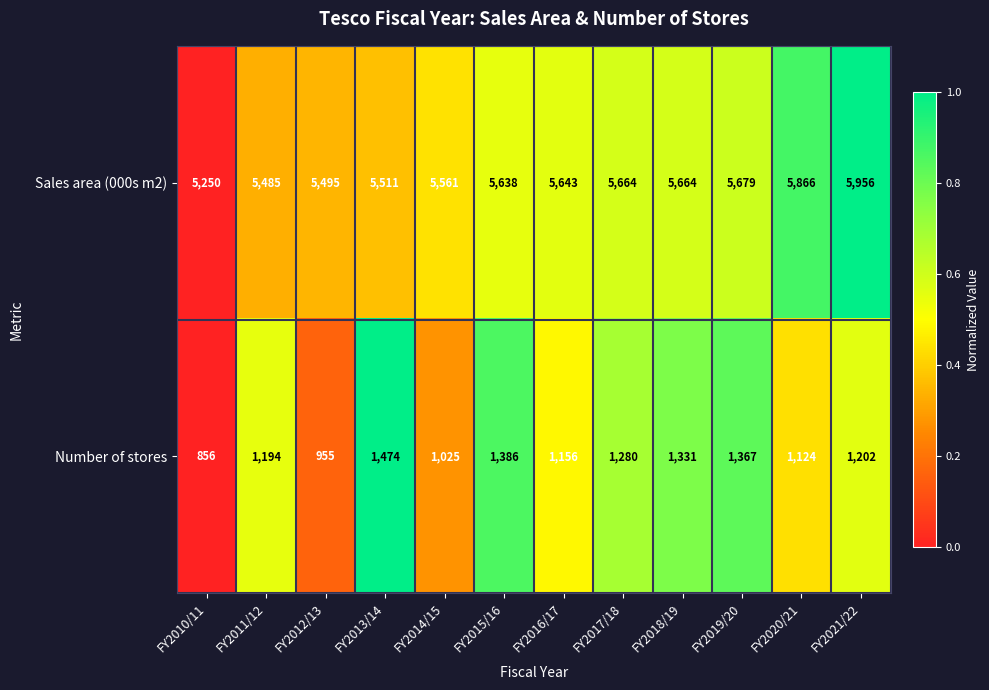

Which series has the largest range (max minus min)?

Sales area (000s m2)